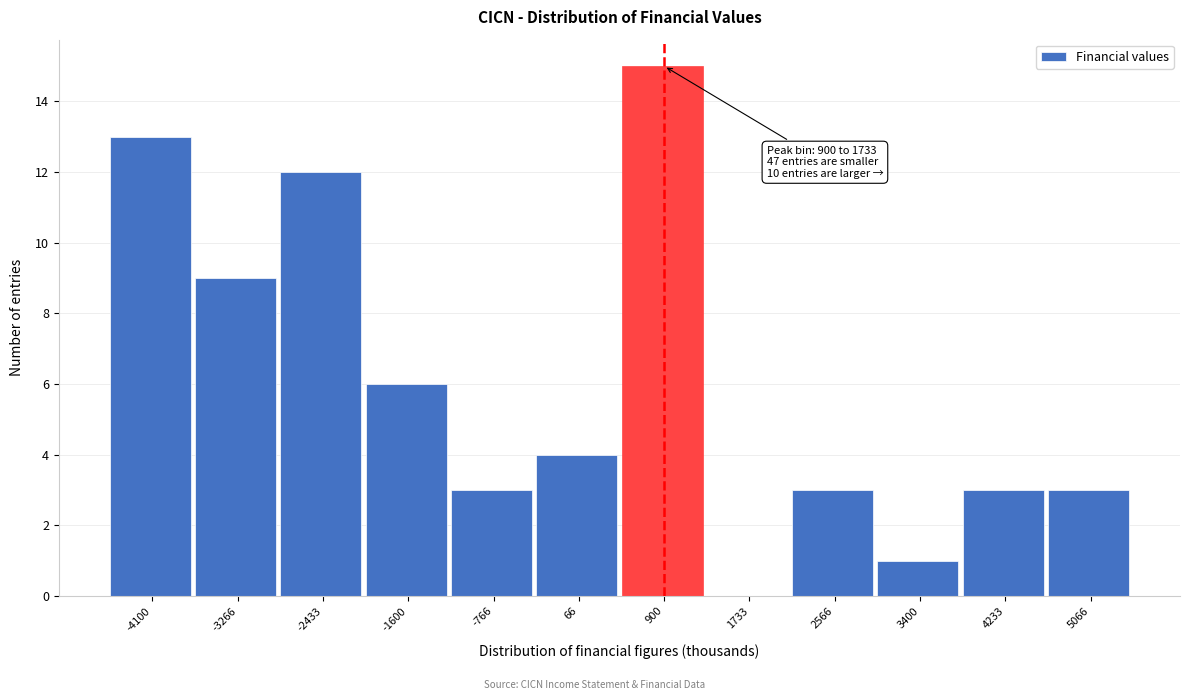

Reading left to right, extract all data points from this chart.

-4100=13	-3266=9	-2433=12	-1600=6	-766=3	66=4	900=15	1733=0	2566=3	3400=1	4233=3	5066=3